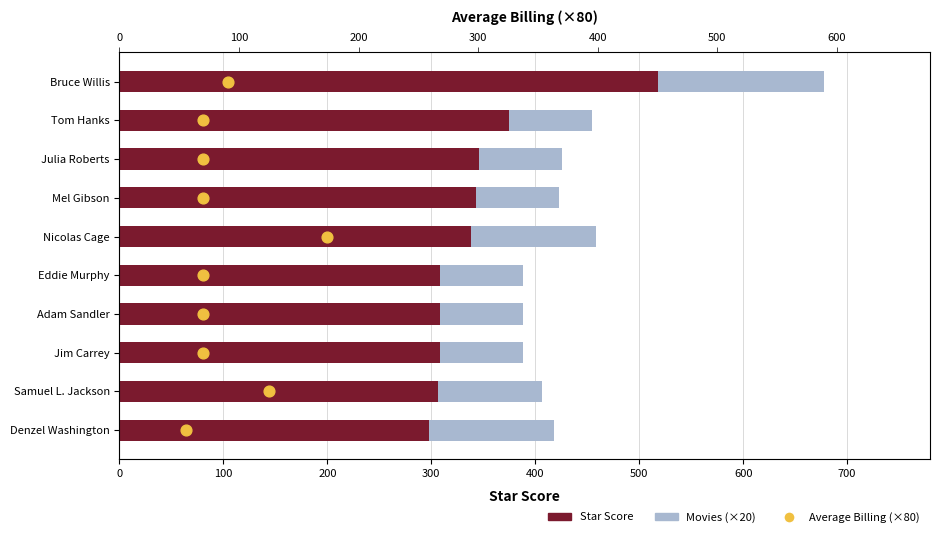

Which series reaches the minimum Y coordinate?

Average Billing (×80)